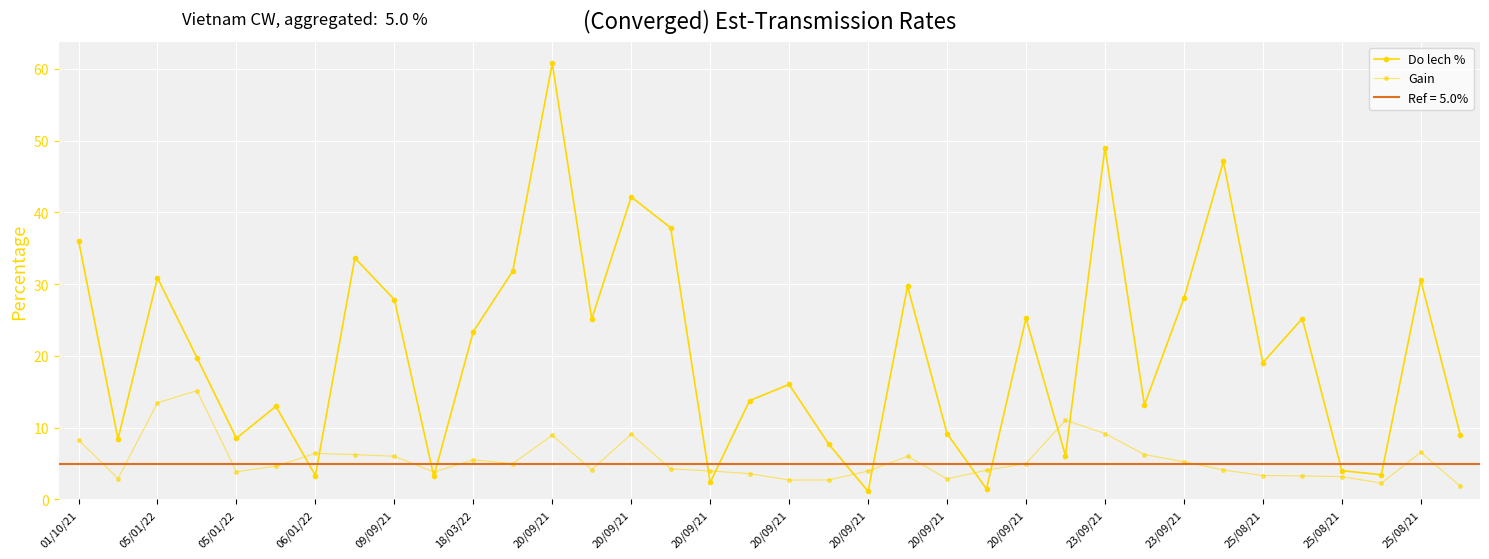

After their last crossing, which series has the higher values: Do lech % or Gain?

Do lech %